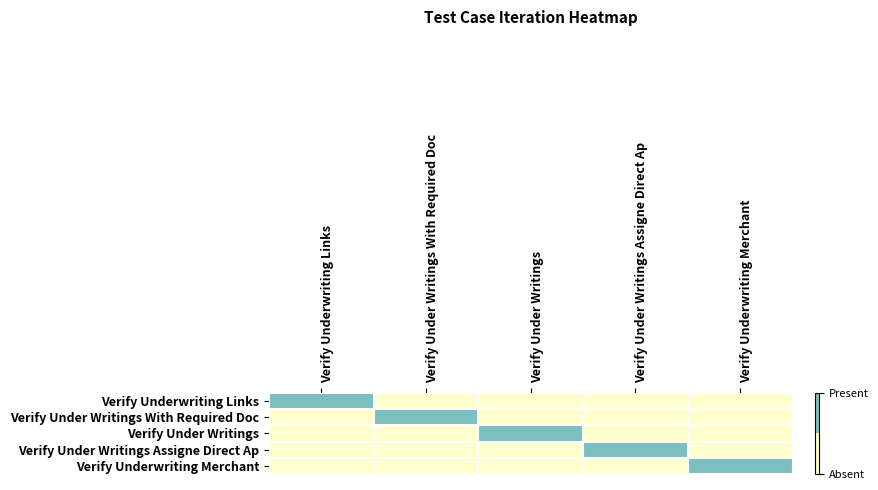

Which has a higher value, Verify Under Writings or Verify Underwriting Merchant?

Verify Under Writings